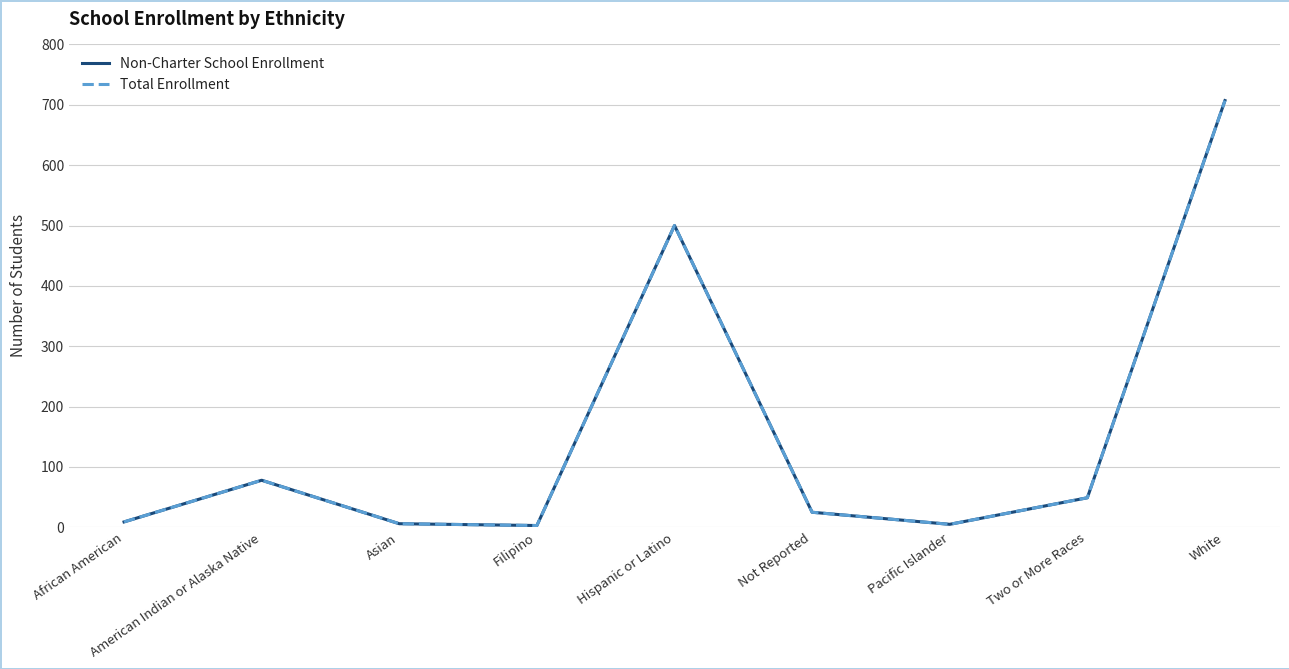

How many lines are shown in the chart?

2